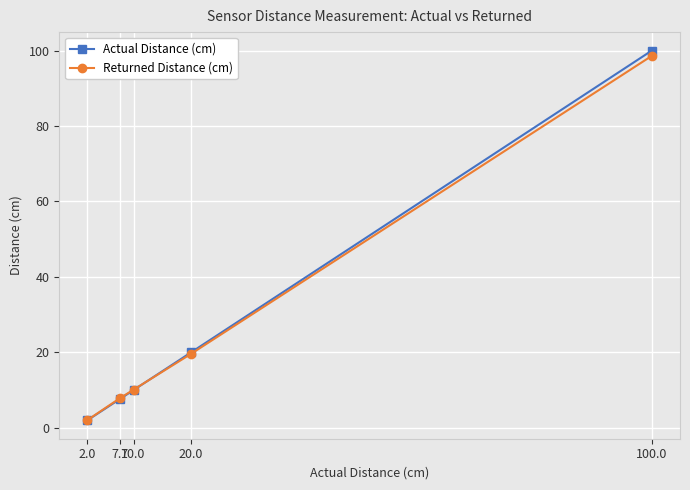

What is the sum of the Actual Distance (cm) values at 7.7 and 10.0?

17.7